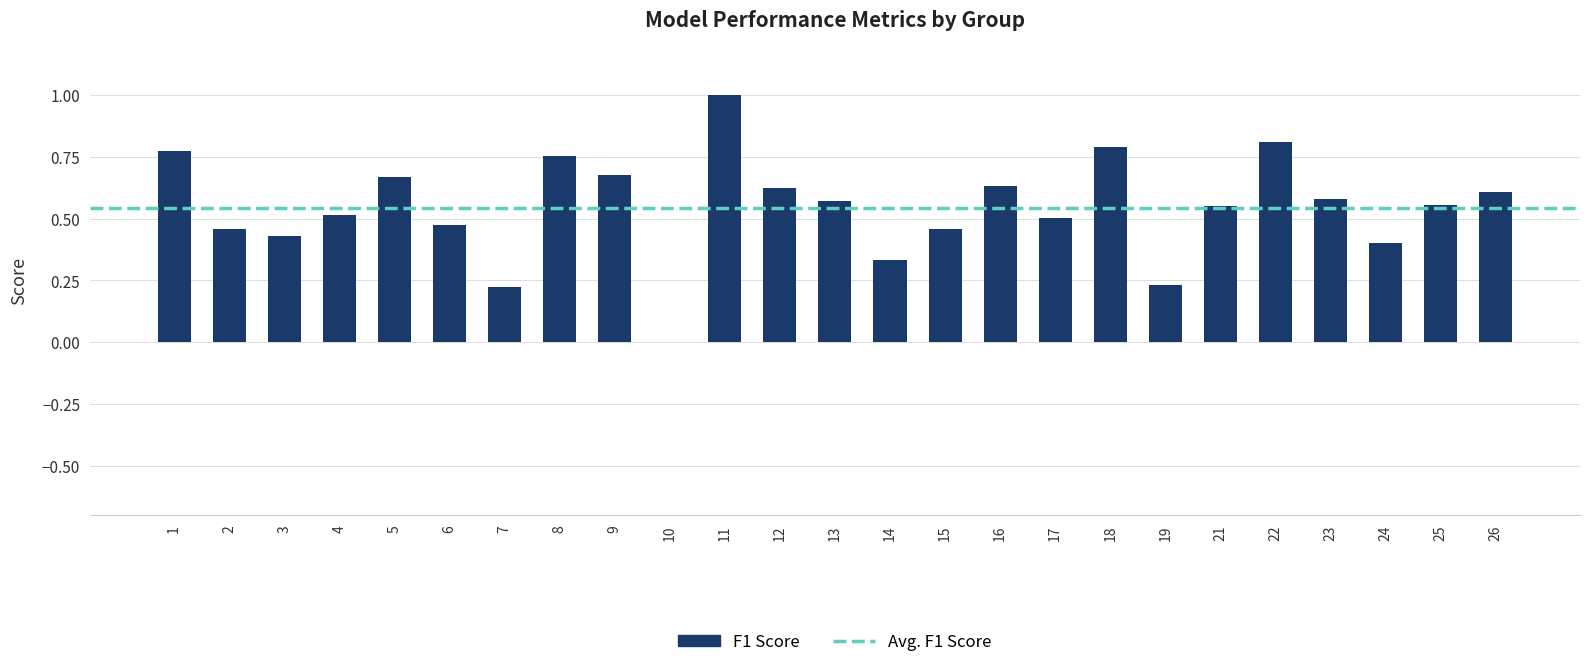

What is the sum of all values?

13.6